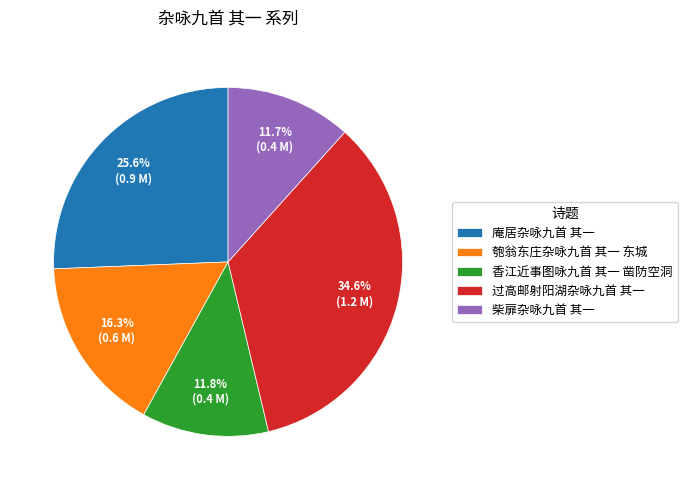

True or false: 过高邮射阳湖杂咏九首 其一 accounts for 43% of the total.

False